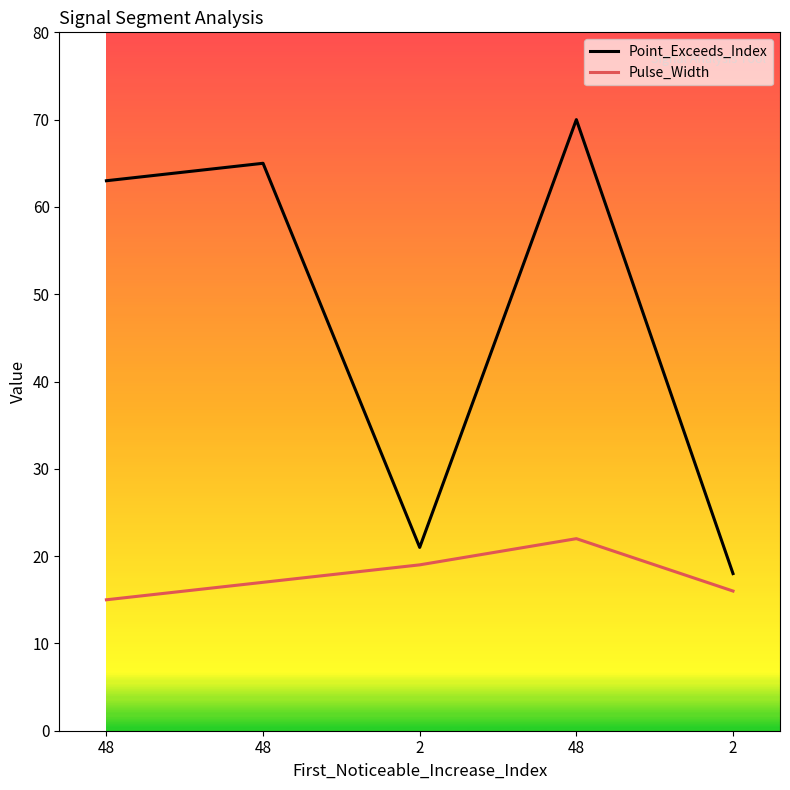

True or false: Pulse_Width and Point_Exceeds_Index intersect in this chart.

False